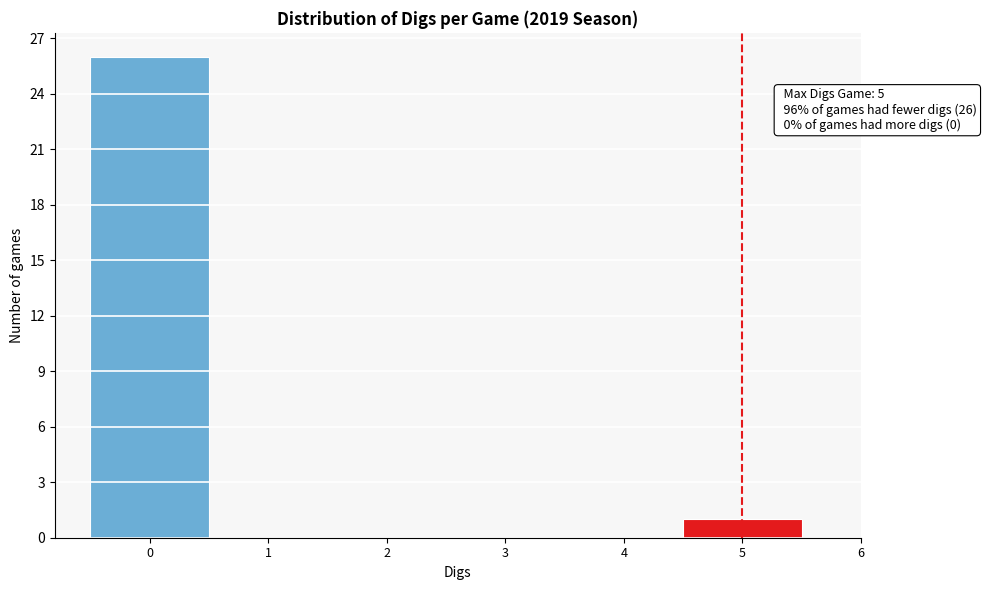

Which range on the x-axis has the tallest bar?

-0.5 to 0.5